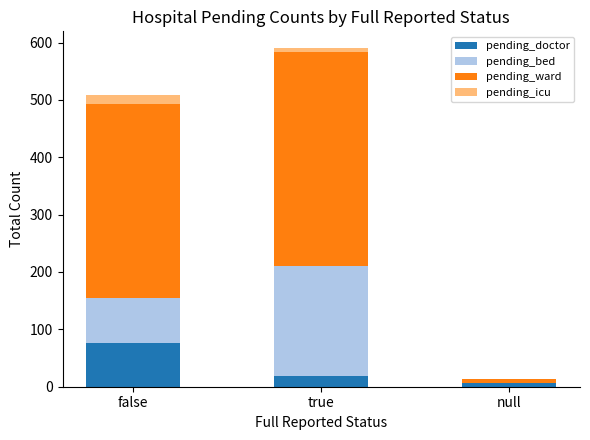

At which category is the sum across all series the highest?

true